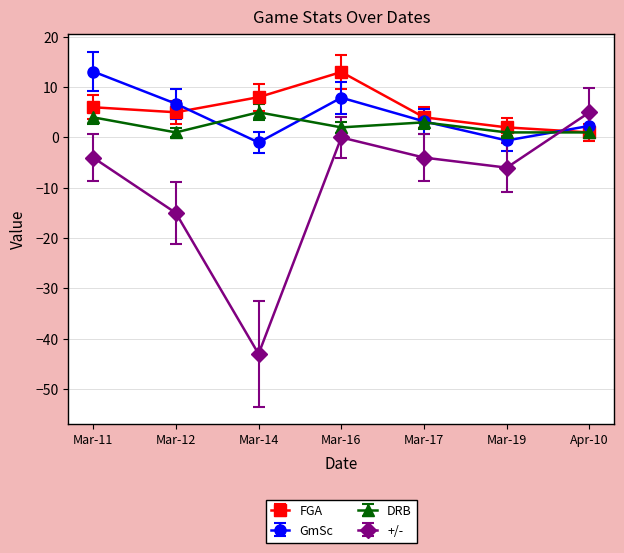

Which series ends up on top after the final intersection of FGA and GmSc?

GmSc